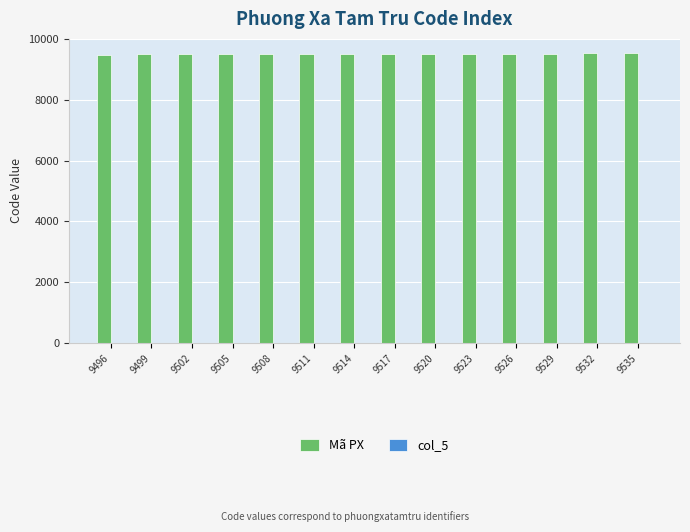

What is the sum of all values?

133217